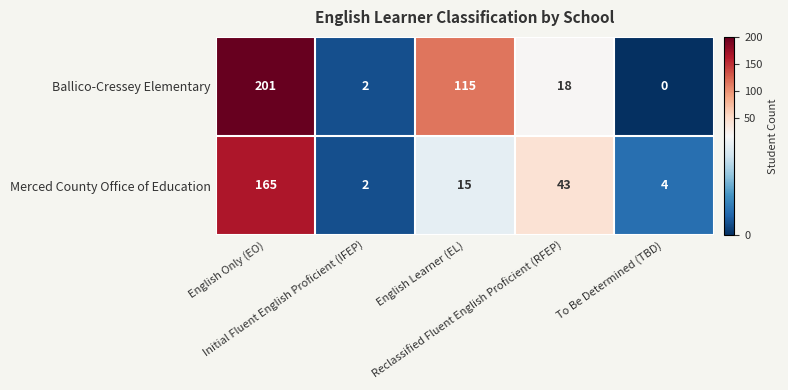

What is the highest value of the Merced County Office of Education series?

165